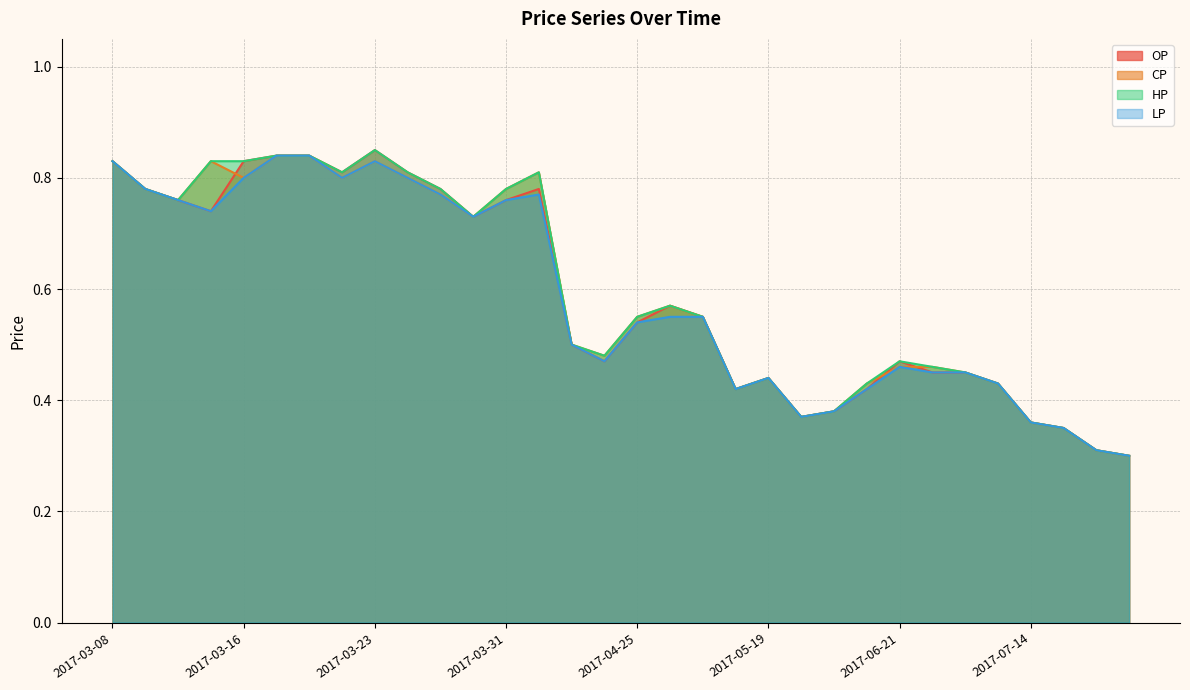

At which label does HP reach its peak?

2017-03-23